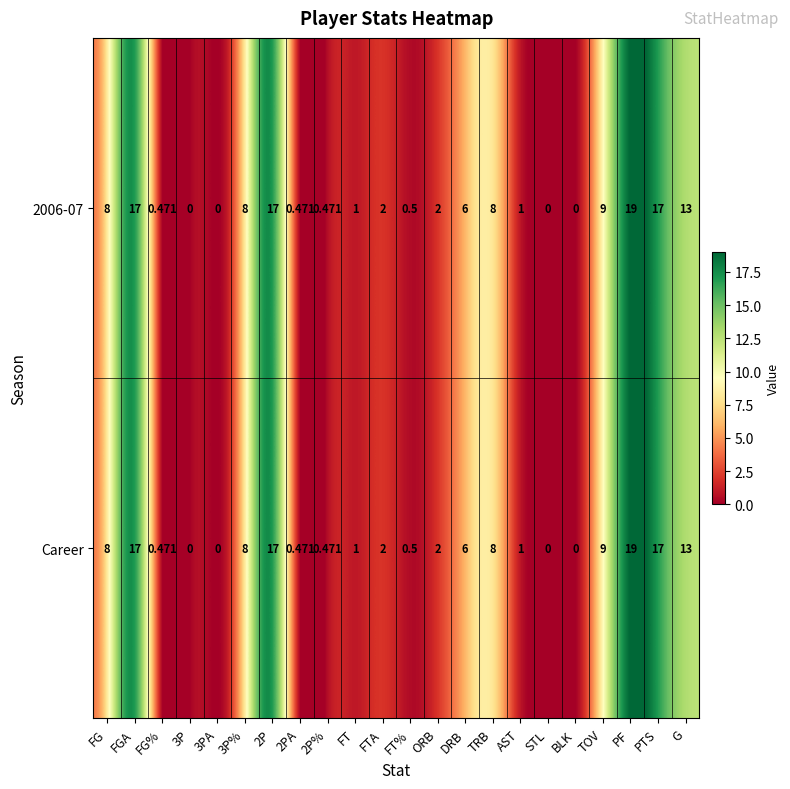

At how many categories does at least one series exceed 12?

5